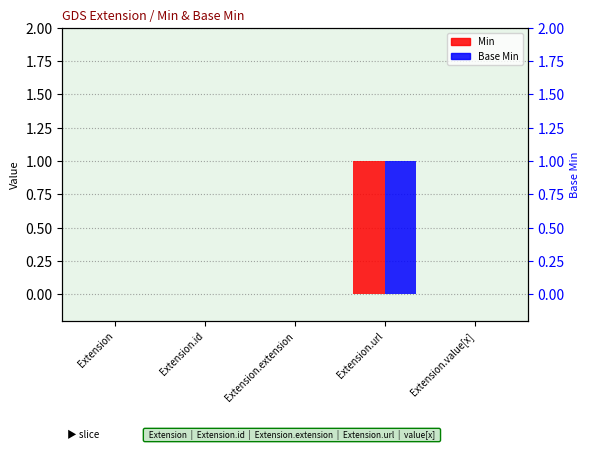

Where is Min nearest to the value 0?

Extension